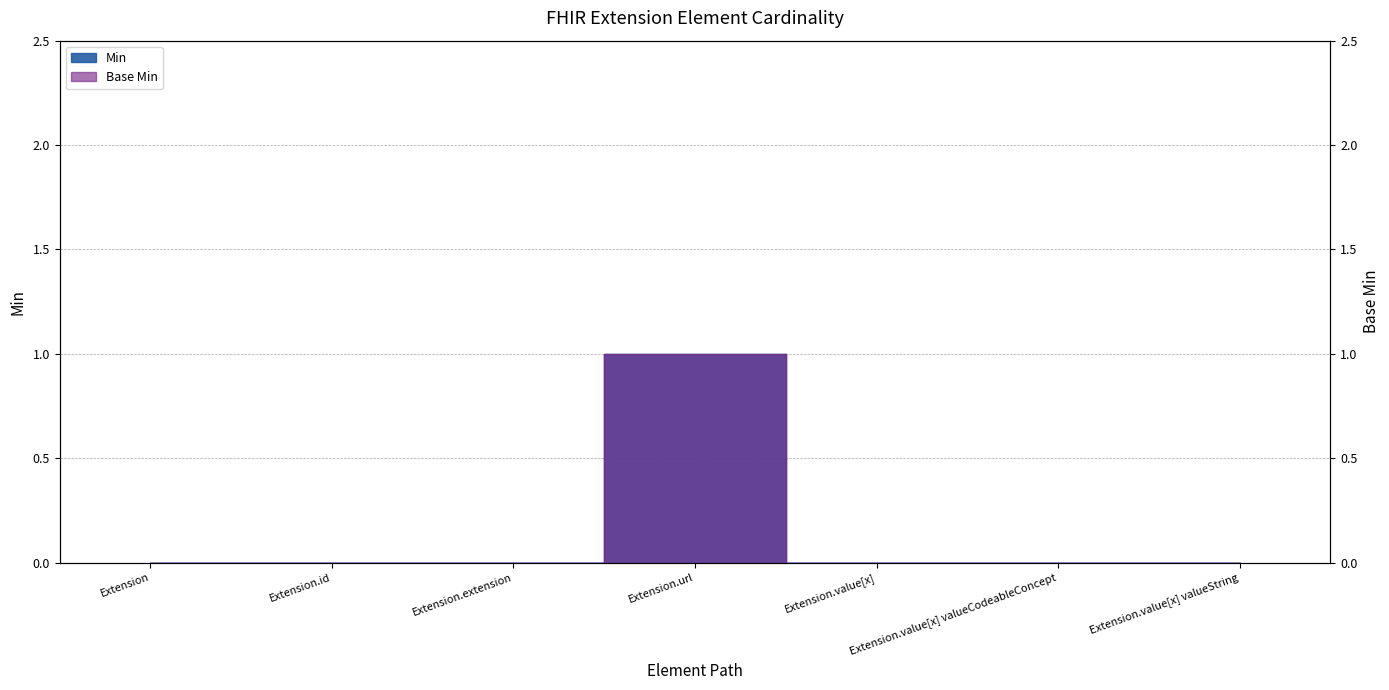

How many positive values does the Min series have?

1